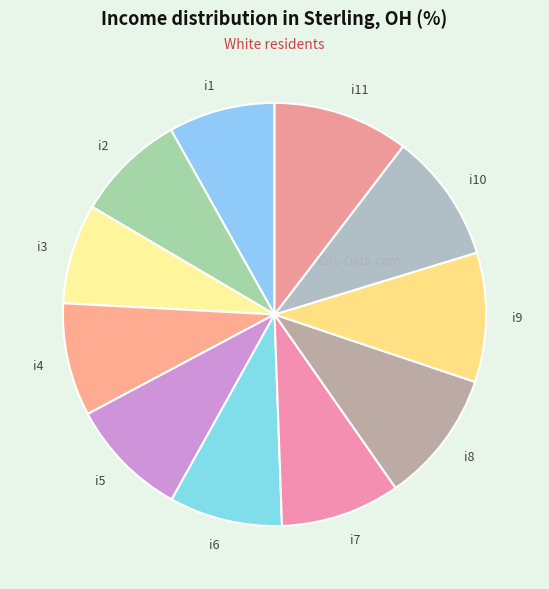

Which has a higher value, i10 or i1?

i10